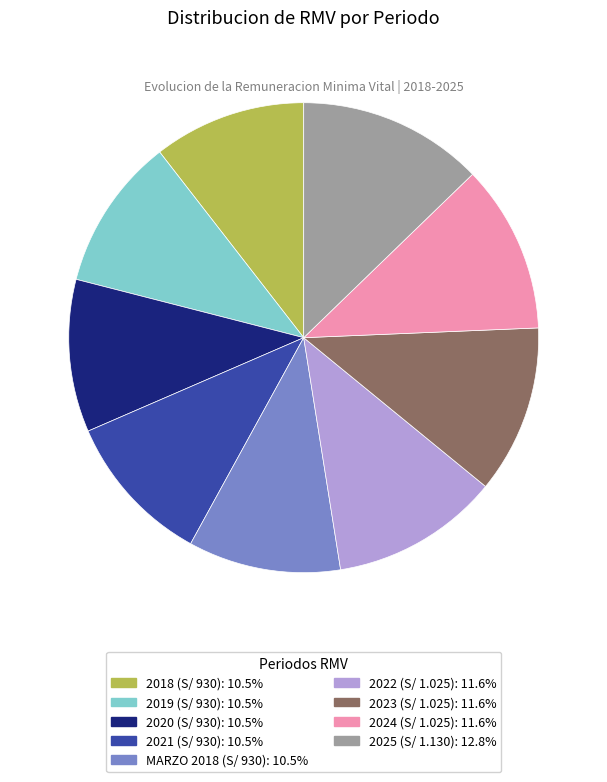

Does 2021 (S/ 930) account for over 50% of the chart?

No